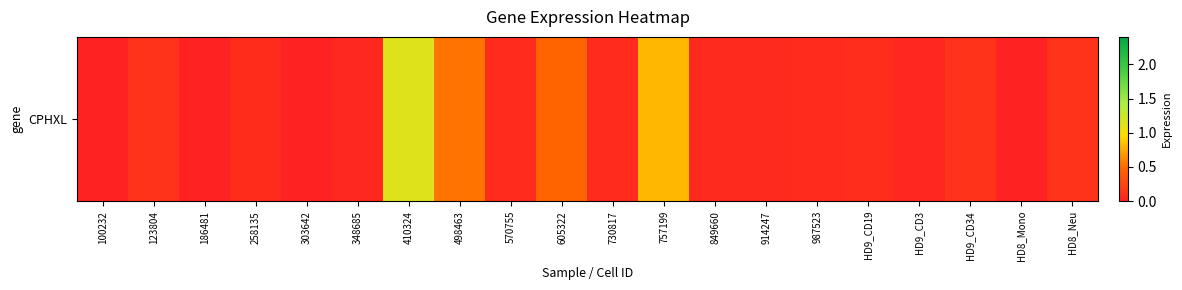

Reading left to right, transcribe all the data shown in this chart.

100232=0.0	123804=0.1	186481=0.0	258135=0.1	303642=0.0	348685=0.1	410324=1.1	498463=0.5	570755=0.1	605322=0.5	730817=0.1	757199=0.8	849660=0.1	914247=0.1	987523=0.1	HD9_CD19=0.1	HD9_CD3=0.0	HD9_CD34=0.1	HD8_Mono=0.0	HD8_Neu=0.1